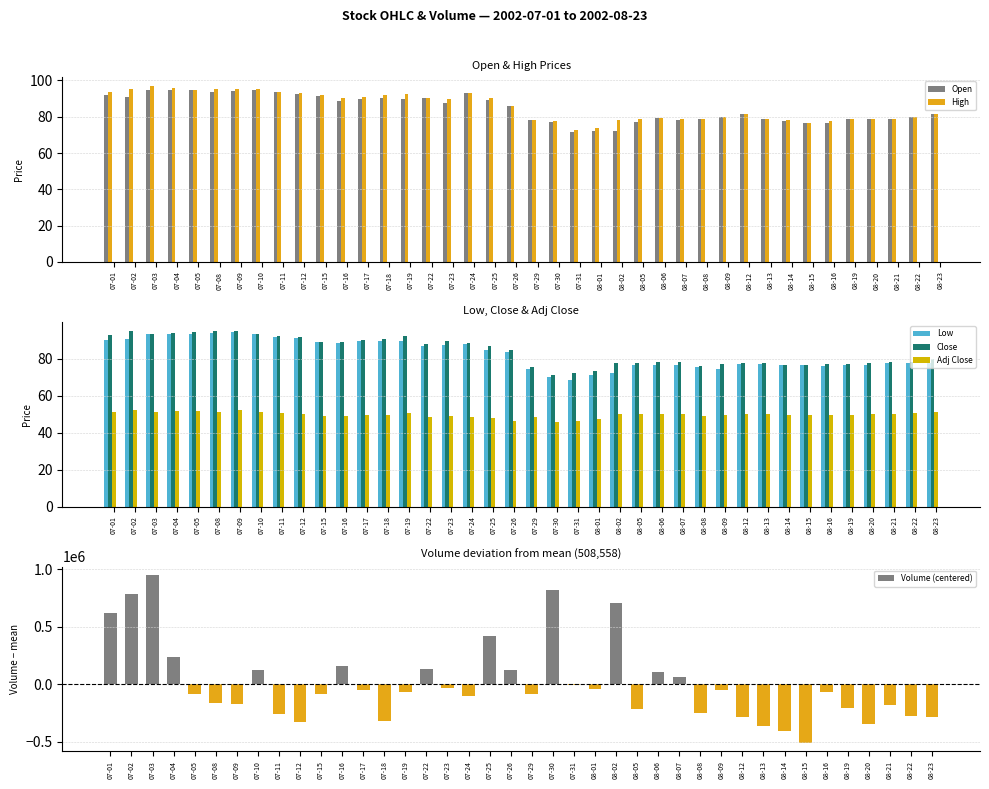

What is the lowest value of the Volume (centered) series?

-508558.2